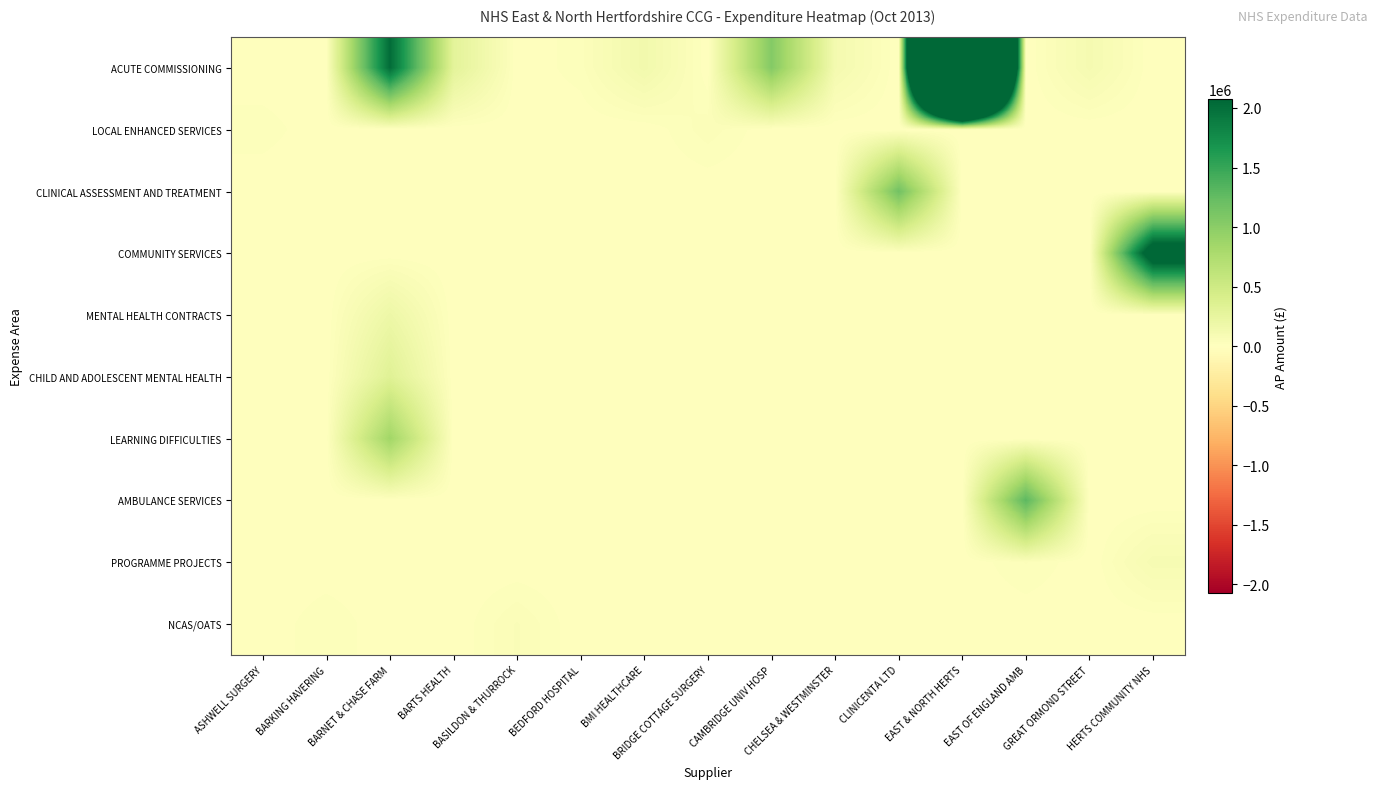

Reading right to left, transcribe all the data shown in this chart.

ACUTE COMMISSIONING: HERTS COMMUNITY NHS=0.0	GREAT ORMOND STREET=103079.9	EAST OF ENGLAND AMB=0.0	EAST & NORTH HERTS=15746565.0	CLINICENTA LTD=0.0	CHELSEA & WESTMINSTER=117000.4	CAMBRIDGE UNIV HOSP=1042079.8	BRIDGE COTTAGE SURGERY=0.0	BMI HEALTHCARE=138677.1	BEDFORD HOSPITAL=25942.0	BASILDON & THURROCK=0.0	BARTS HEALTH=292332.0	BARNET & CHASE FARM=2031891.0	BARKING HAVERING=0.0	ASHWELL SURGERY=0.0
LOCAL ENHANCED SERVICES: HERTS COMMUNITY NHS=0.0	GREAT ORMOND STREET=0.0	EAST OF ENGLAND AMB=0.0	EAST & NORTH HERTS=0.0	CLINICENTA LTD=0.0	CHELSEA & WESTMINSTER=0.0	CAMBRIDGE UNIV HOSP=0.0	BRIDGE COTTAGE SURGERY=42736.5	BMI HEALTHCARE=0.0	BEDFORD HOSPITAL=0.0	BASILDON & THURROCK=0.0	BARTS HEALTH=0.0	BARNET & CHASE FARM=0.0	BARKING HAVERING=0.0	ASHWELL SURGERY=26619.7
CLINICAL ASSESSMENT AND TREATMENT: HERTS COMMUNITY NHS=0.0	GREAT ORMOND STREET=0.0	EAST OF ENGLAND AMB=0.0	EAST & NORTH HERTS=0.0	CLINICENTA LTD=1161892.6	CHELSEA & WESTMINSTER=0.0	CAMBRIDGE UNIV HOSP=0.0	BRIDGE COTTAGE SURGERY=0.0	BMI HEALTHCARE=0.0	BEDFORD HOSPITAL=0.0	BASILDON & THURROCK=0.0	BARTS HEALTH=0.0	BARNET & CHASE FARM=0.0	BARKING HAVERING=0.0	ASHWELL SURGERY=0.0
COMMUNITY SERVICES: HERTS COMMUNITY NHS=2456442.2	GREAT ORMOND STREET=0.0	EAST OF ENGLAND AMB=0.0	EAST & NORTH HERTS=0.0	CLINICENTA LTD=0.0	CHELSEA & WESTMINSTER=0.0	CAMBRIDGE UNIV HOSP=0.0	BRIDGE COTTAGE SURGERY=0.0	BMI HEALTHCARE=0.0	BEDFORD HOSPITAL=0.0	BASILDON & THURROCK=0.0	BARTS HEALTH=0.0	BARNET & CHASE FARM=0.0	BARKING HAVERING=0.0	ASHWELL SURGERY=0.0
MENTAL HEALTH CONTRACTS: HERTS COMMUNITY NHS=0.0	GREAT ORMOND STREET=0.0	EAST OF ENGLAND AMB=0.0	EAST & NORTH HERTS=0.0	CLINICENTA LTD=0.0	CHELSEA & WESTMINSTER=0.0	CAMBRIDGE UNIV HOSP=0.0	BRIDGE COTTAGE SURGERY=0.0	BMI HEALTHCARE=0.0	BEDFORD HOSPITAL=0.0	BASILDON & THURROCK=0.0	BARTS HEALTH=0.0	BARNET & CHASE FARM=185256.0	BARKING HAVERING=0.0	ASHWELL SURGERY=0.0
CHILD AND ADOLESCENT MENTAL HEALTH: HERTS COMMUNITY NHS=0.0	GREAT ORMOND STREET=0.0	EAST OF ENGLAND AMB=0.0	EAST & NORTH HERTS=0.0	CLINICENTA LTD=0.0	CHELSEA & WESTMINSTER=0.0	CAMBRIDGE UNIV HOSP=0.0	BRIDGE COTTAGE SURGERY=0.0	BMI HEALTHCARE=0.0	BEDFORD HOSPITAL=0.0	BASILDON & THURROCK=0.0	BARTS HEALTH=0.0	BARNET & CHASE FARM=331000.0	BARKING HAVERING=0.0	ASHWELL SURGERY=0.0
LEARNING DIFFICULTIES: HERTS COMMUNITY NHS=0.0	GREAT ORMOND STREET=0.0	EAST OF ENGLAND AMB=0.0	EAST & NORTH HERTS=0.0	CLINICENTA LTD=0.0	CHELSEA & WESTMINSTER=0.0	CAMBRIDGE UNIV HOSP=0.0	BRIDGE COTTAGE SURGERY=0.0	BMI HEALTHCARE=0.0	BEDFORD HOSPITAL=0.0	BASILDON & THURROCK=0.0	BARTS HEALTH=0.0	BARNET & CHASE FARM=858000.0	BARKING HAVERING=0.0	ASHWELL SURGERY=0.0
AMBULANCE SERVICES: HERTS COMMUNITY NHS=0.0	GREAT ORMOND STREET=0.0	EAST OF ENGLAND AMB=1298125.0	EAST & NORTH HERTS=0.0	CLINICENTA LTD=0.0	CHELSEA & WESTMINSTER=0.0	CAMBRIDGE UNIV HOSP=0.0	BRIDGE COTTAGE SURGERY=0.0	BMI HEALTHCARE=0.0	BEDFORD HOSPITAL=0.0	BASILDON & THURROCK=0.0	BARTS HEALTH=0.0	BARNET & CHASE FARM=0.0	BARKING HAVERING=0.0	ASHWELL SURGERY=0.0
PROGRAMME PROJECTS: HERTS COMMUNITY NHS=90037.1	GREAT ORMOND STREET=0.0	EAST OF ENGLAND AMB=33917.0	EAST & NORTH HERTS=0.0	CLINICENTA LTD=0.0	CHELSEA & WESTMINSTER=0.0	CAMBRIDGE UNIV HOSP=0.0	BRIDGE COTTAGE SURGERY=0.0	BMI HEALTHCARE=0.0	BEDFORD HOSPITAL=0.0	BASILDON & THURROCK=0.0	BARTS HEALTH=0.0	BARNET & CHASE FARM=0.0	BARKING HAVERING=0.0	ASHWELL SURGERY=0.0
NCAS/OATS: HERTS COMMUNITY NHS=0.0	GREAT ORMOND STREET=0.0	EAST OF ENGLAND AMB=0.0	EAST & NORTH HERTS=0.0	CLINICENTA LTD=0.0	CHELSEA & WESTMINSTER=0.0	CAMBRIDGE UNIV HOSP=0.0	BRIDGE COTTAGE SURGERY=0.0	BMI HEALTHCARE=0.0	BEDFORD HOSPITAL=0.0	BASILDON & THURROCK=50752.0	BARTS HEALTH=0.0	BARNET & CHASE FARM=0.0	BARKING HAVERING=31838.5	ASHWELL SURGERY=0.0